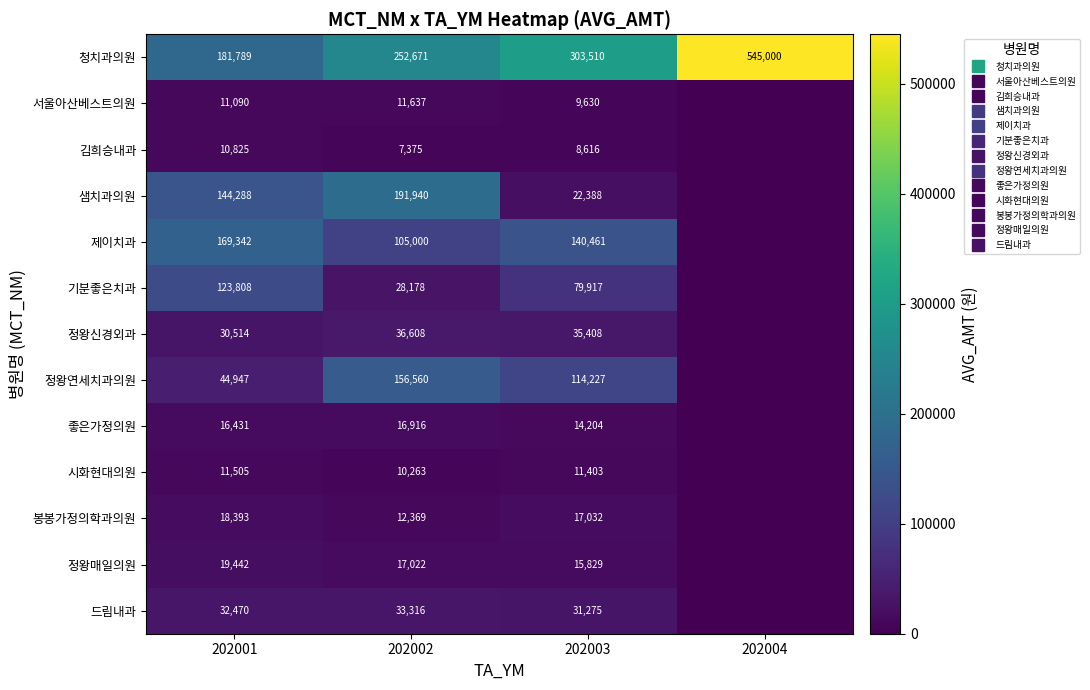

At which label does 샘치과의원 first exceed 144288?

202002